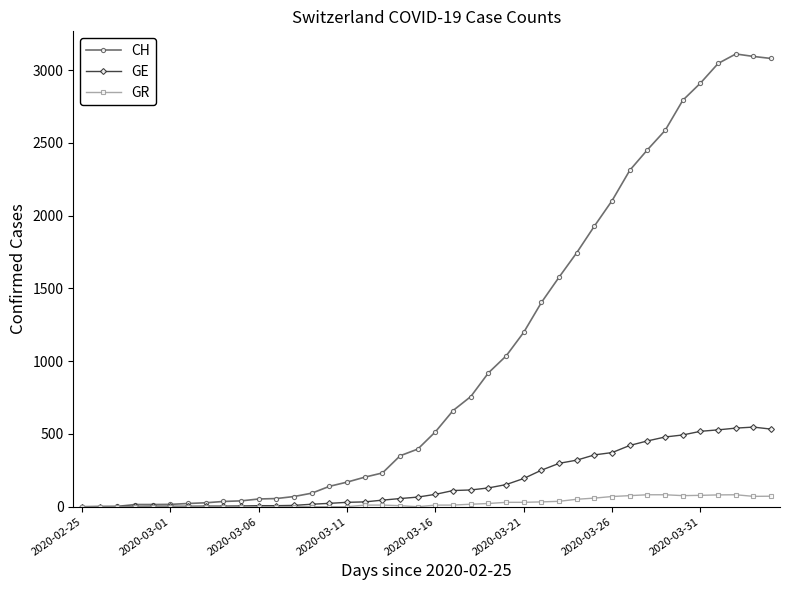

Rank the series by their maximum value, from highest to lowest.

CH, GE, GR